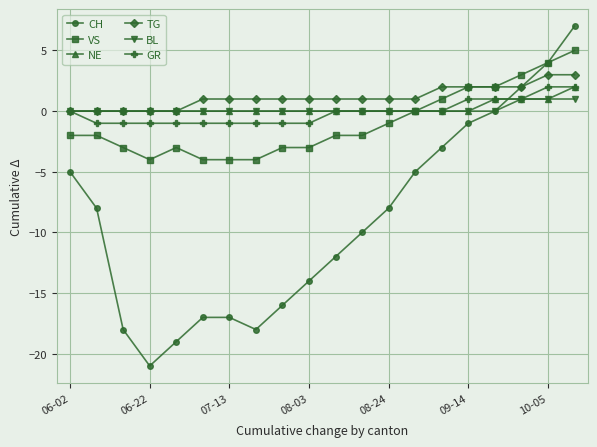

What is the minimum value for VS?

-4